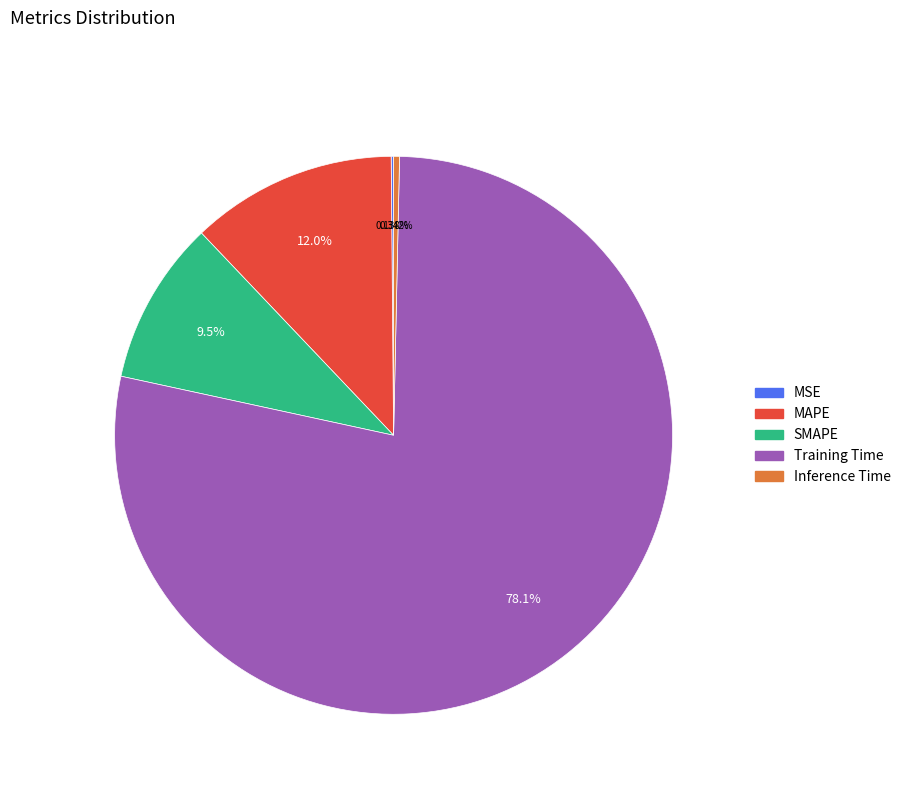

Is the sum of MAPE and SMAPE greater than half?

No